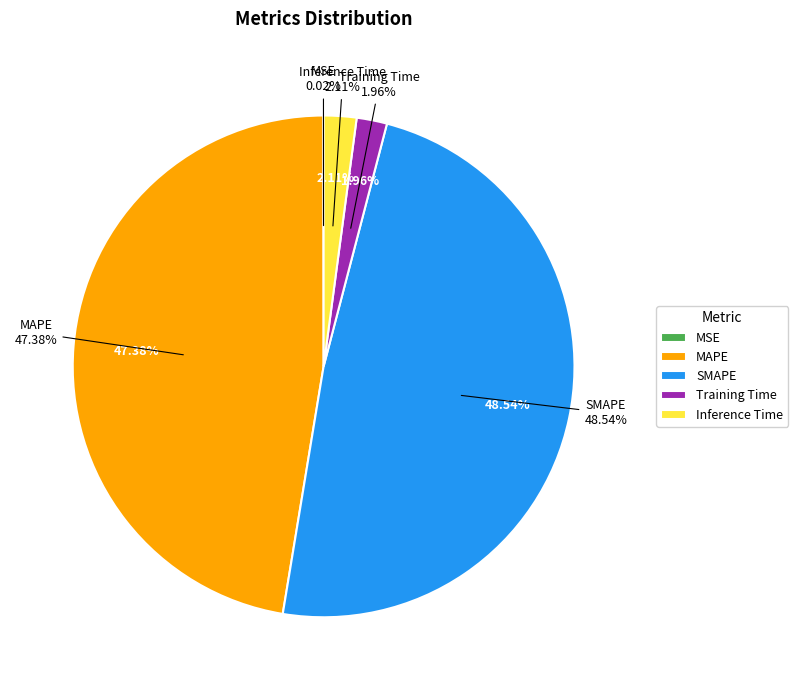

How many slices are in this pie chart?

5